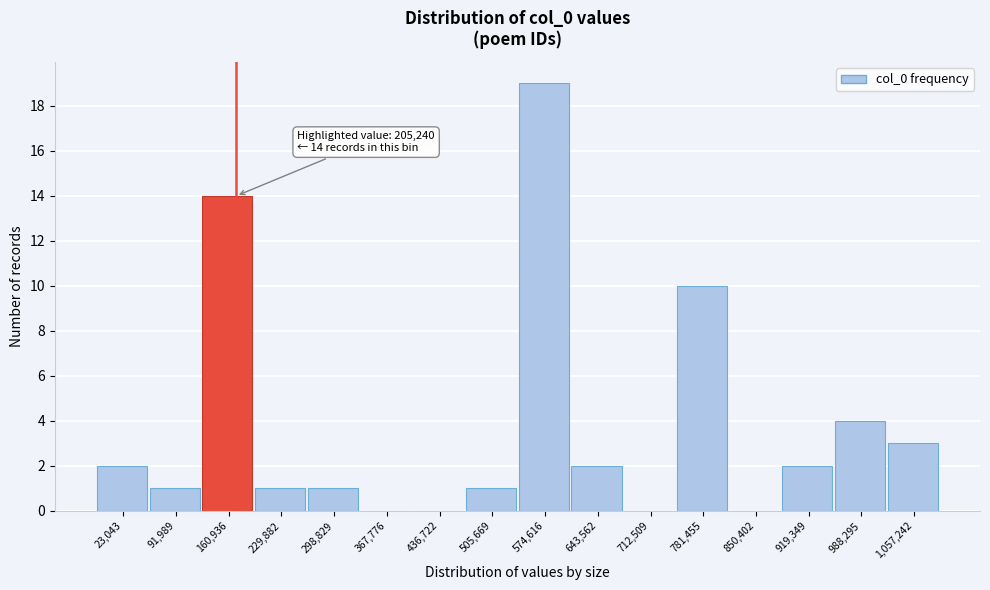

Reading left to right, extract all data points from this chart.

23,043=2	91,989=1	160,936=14	229,882=1	298,829=1	367,776=0	436,722=0	505,669=1	574,616=19	643,562=2	712,509=0	781,455=10	850,402=0	919,349=2	988,295=4	1,057,242=3